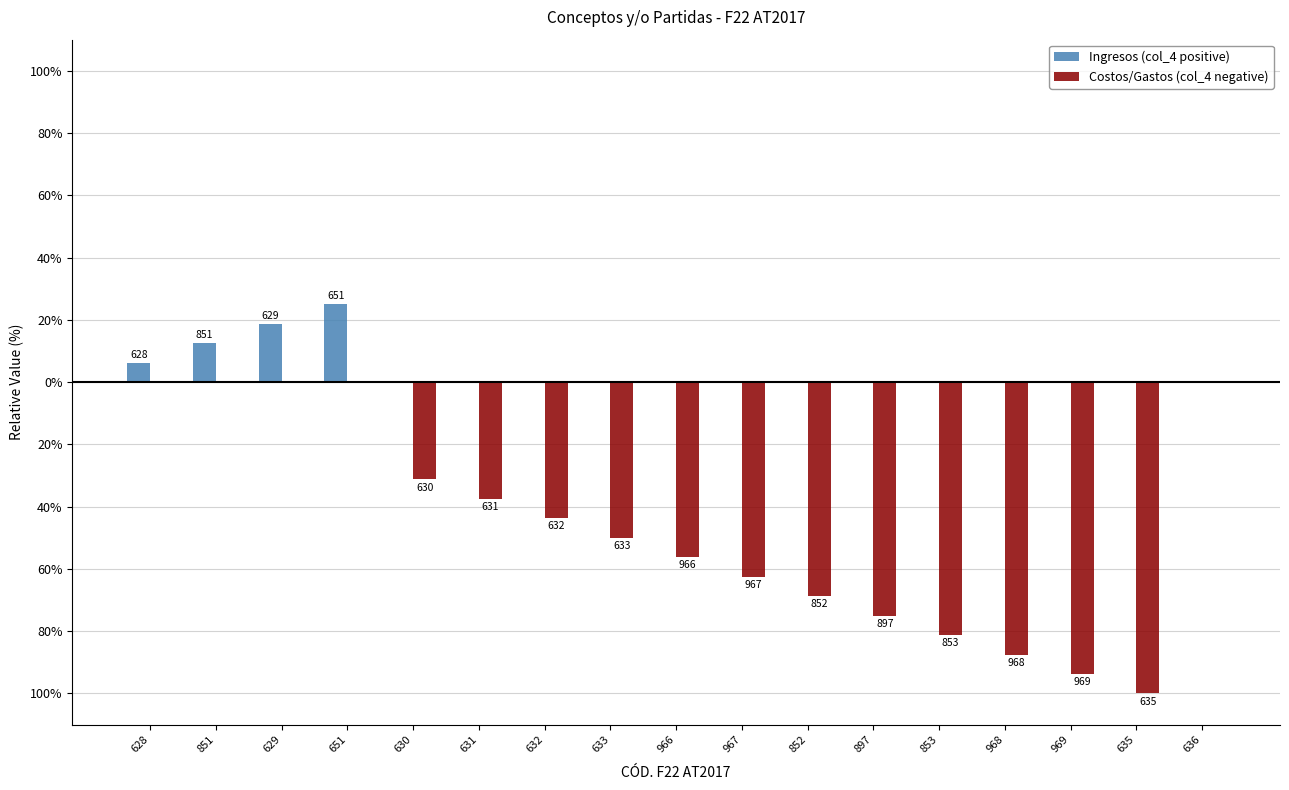

Are the bars horizontal?

No